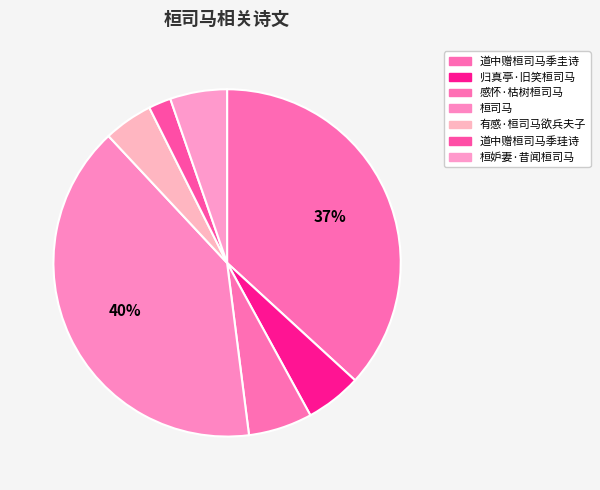

Count the number of slices in the pie.

7